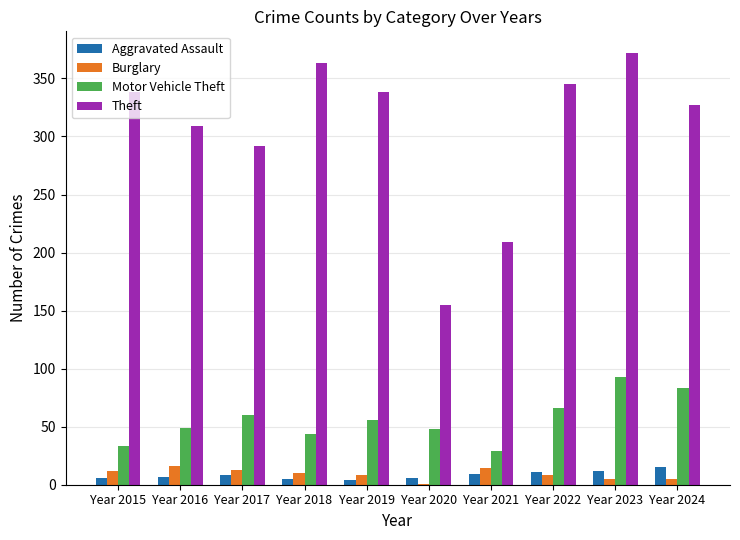

The Aggravated Assault series shows 12 at Year 2023. True or false?

True